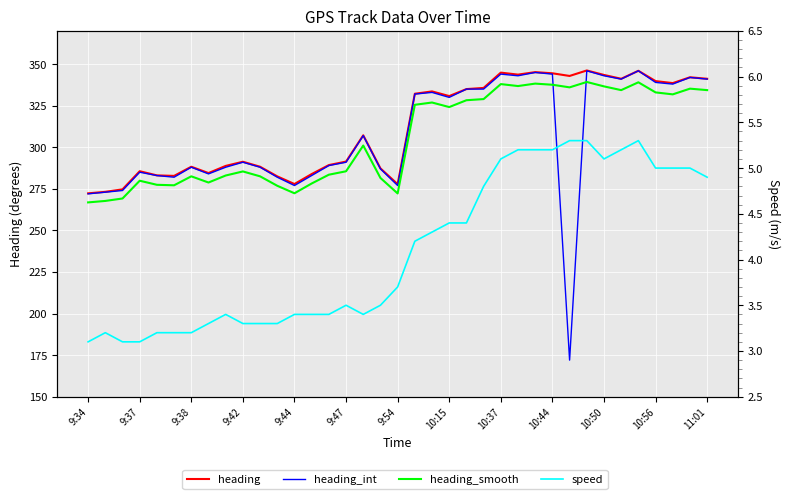

Is it true that heading_int equals 345.0 at 26?

True